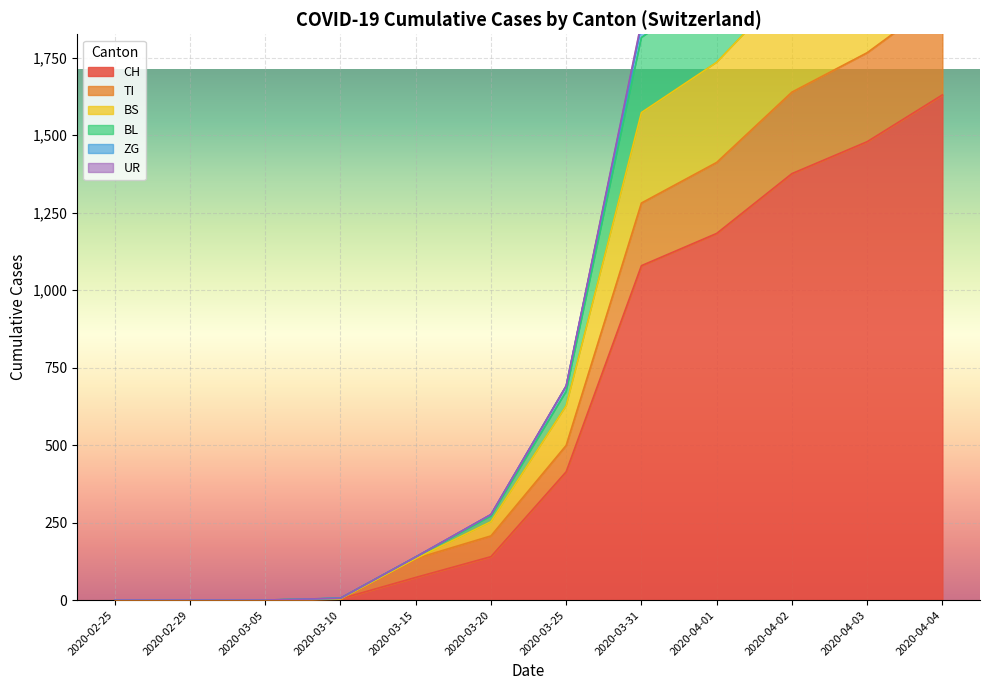

Is the value of TI at 2020-03-05 greater than the value of BS at 2020-03-20?

No